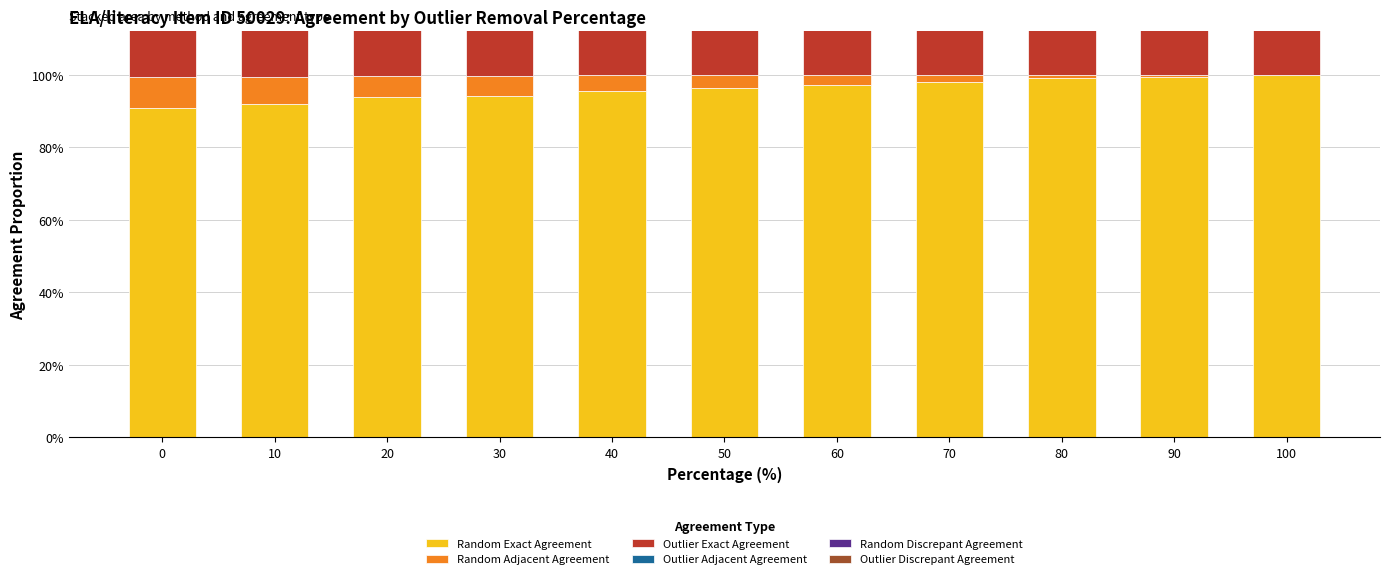

The value of Outlier Adjacent Agreement at 80 is 0.0. True or false?

False